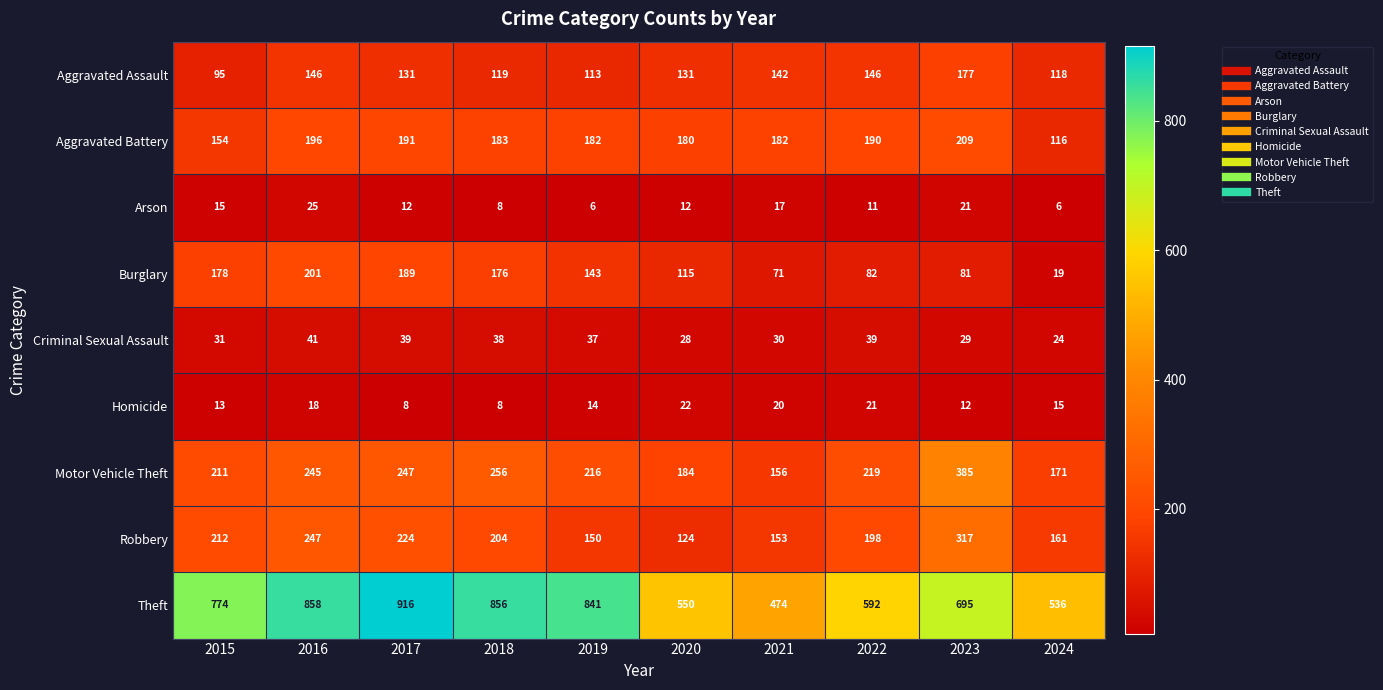

At which category is the sum across all series the highest?

2016